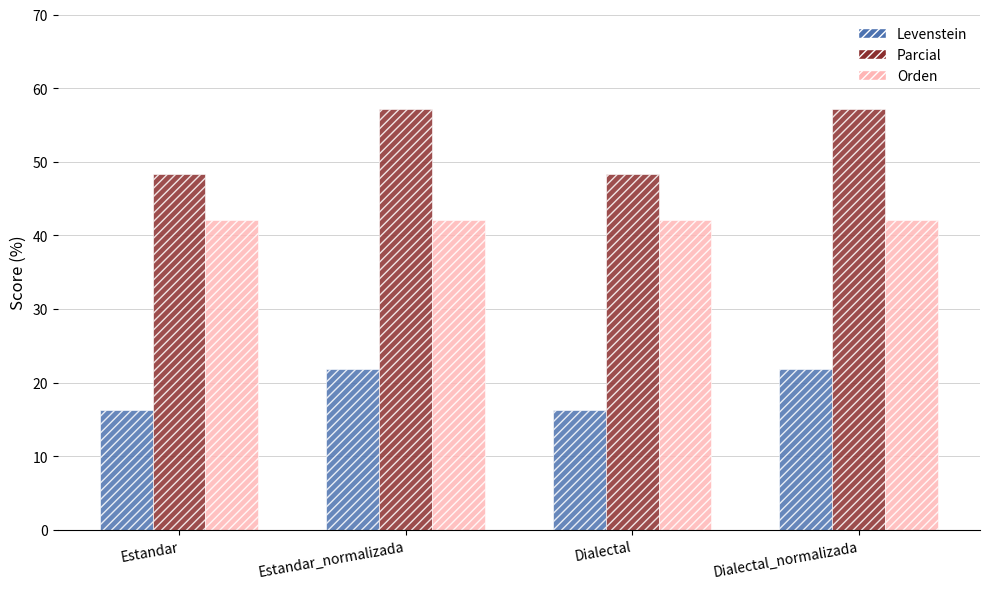

What is the sum of the Levenstein values at Dialectal_normalizada and Estandar_normalizada?

43.8